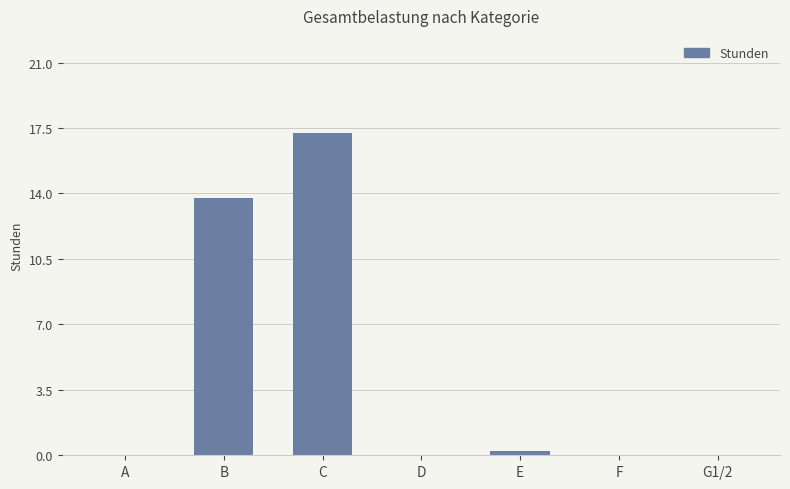

Where is the data nearest to the value 8?

B